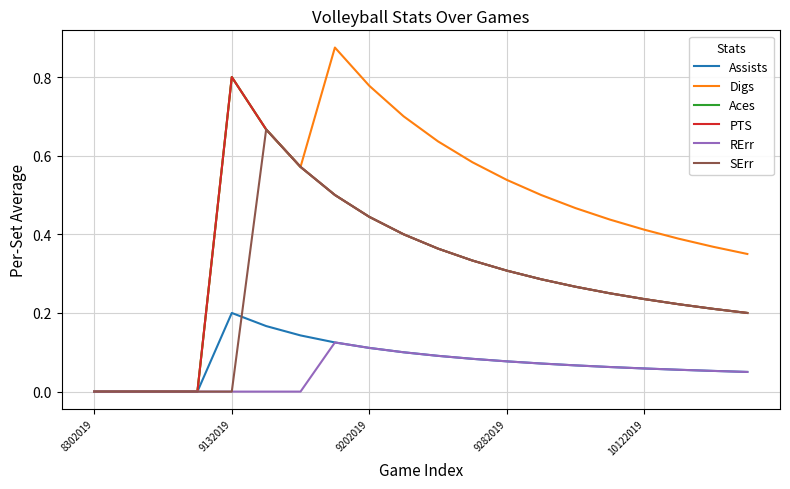

Does the chart display data point markers on the line(s)?

No